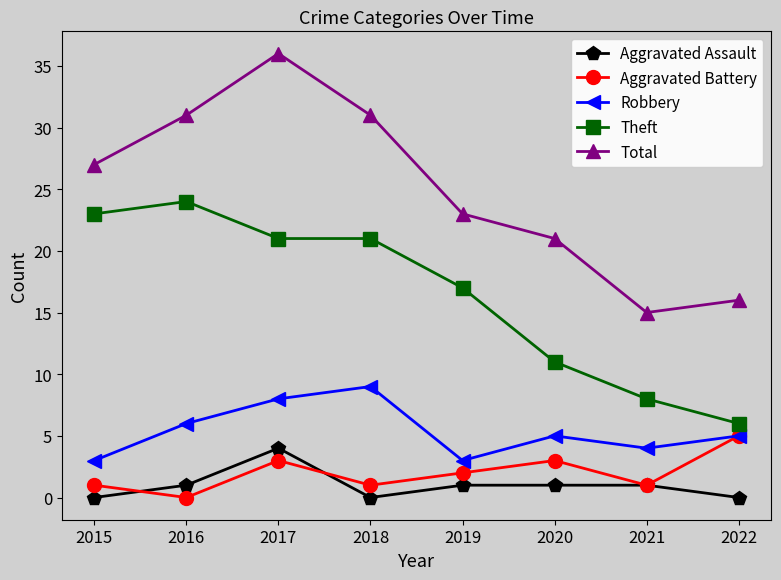

What is the total value across all series at 2018?

62